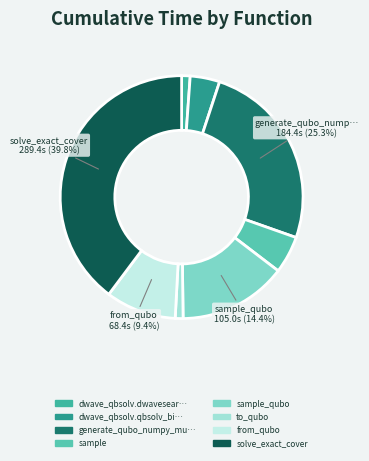

Count the number of slices in the pie.

8